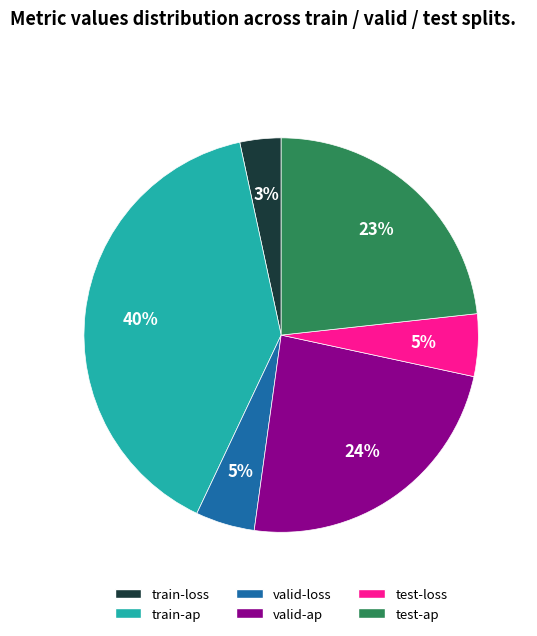

Between valid-loss and train-ap, which is larger?

train-ap